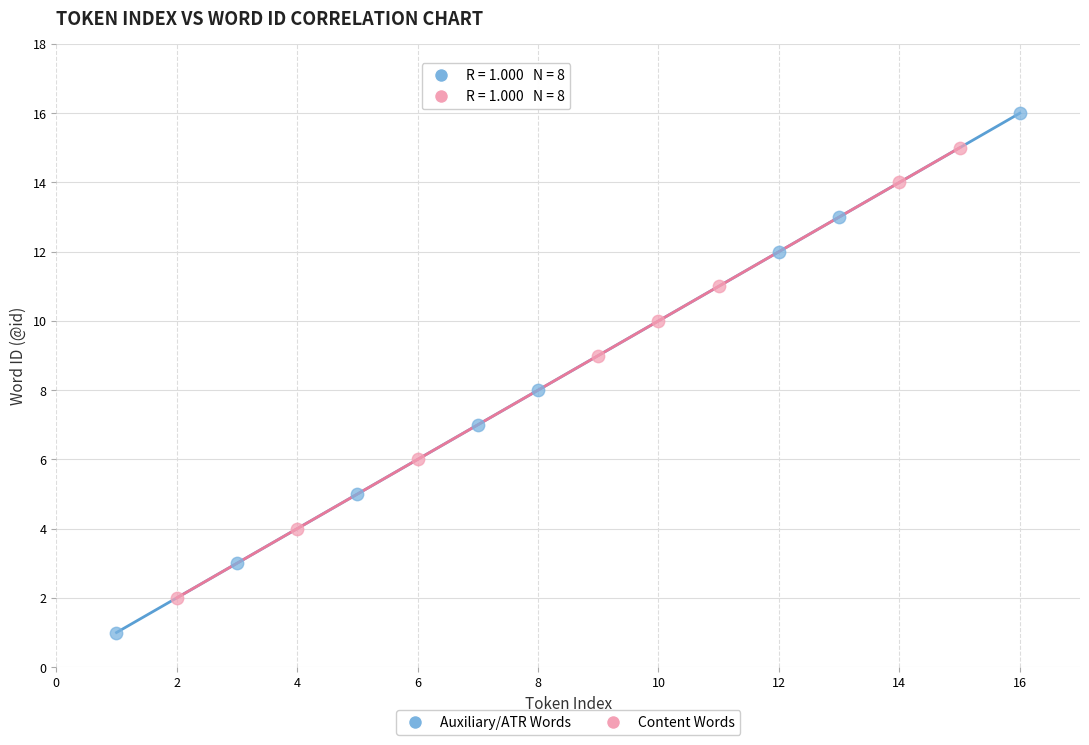

Which series has the widest spread of Y values?

Auxiliary/ATR Words